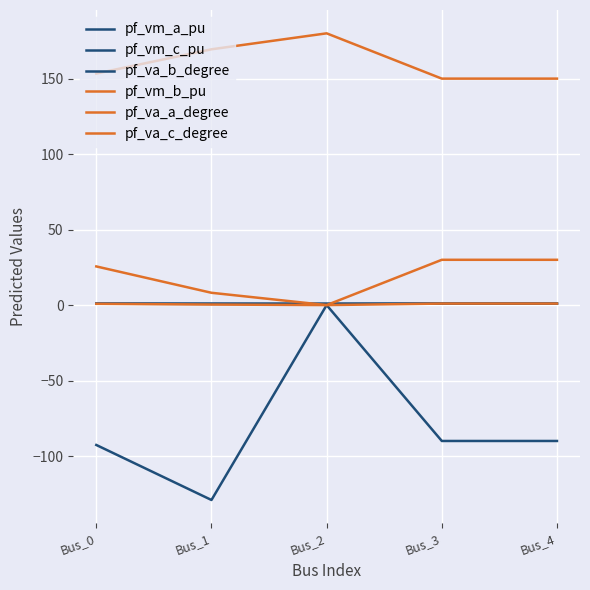

Where is the first local maximum for pf_va_c_degree?

Bus_2